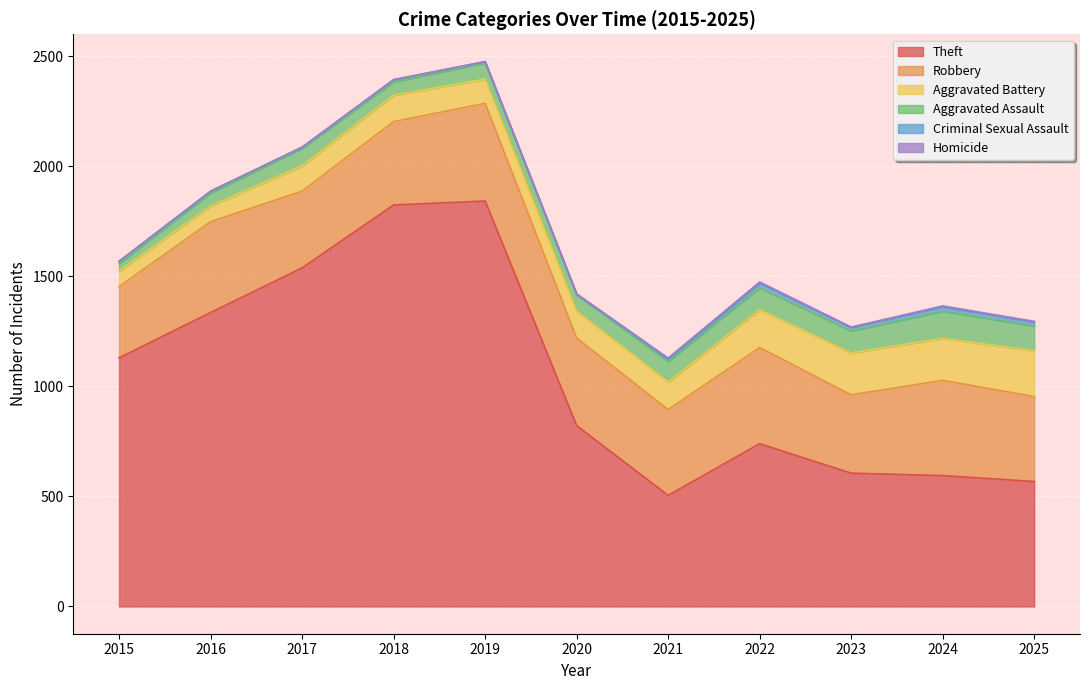

What is the spread (max minus min) of values at 2016?

1335